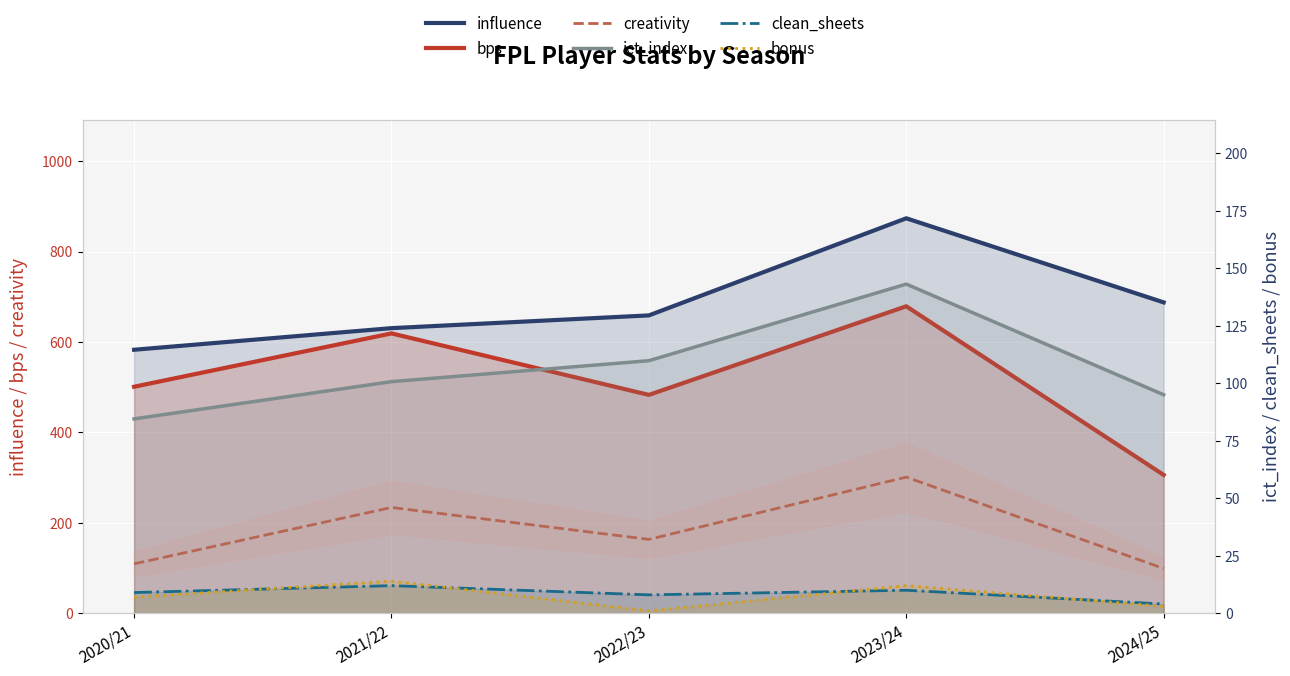

True or false: bonus has more than 1 interior local peaks.

True